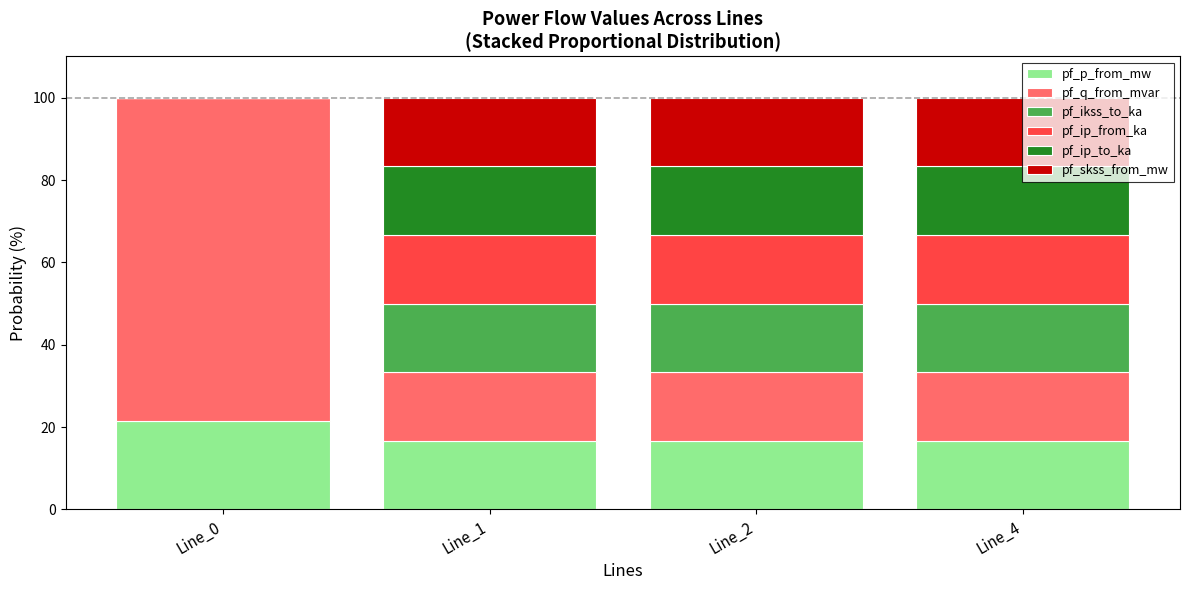

Which category has the highest value in the pf_p_from_mw series?

Line_0